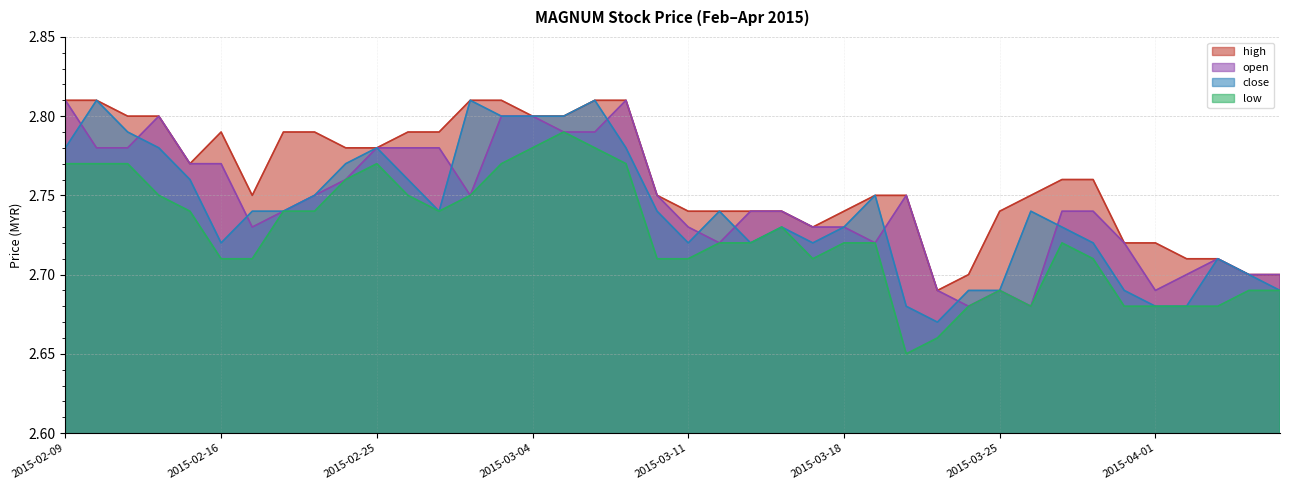

True or false: open has more than 1 interior local peaks.

True